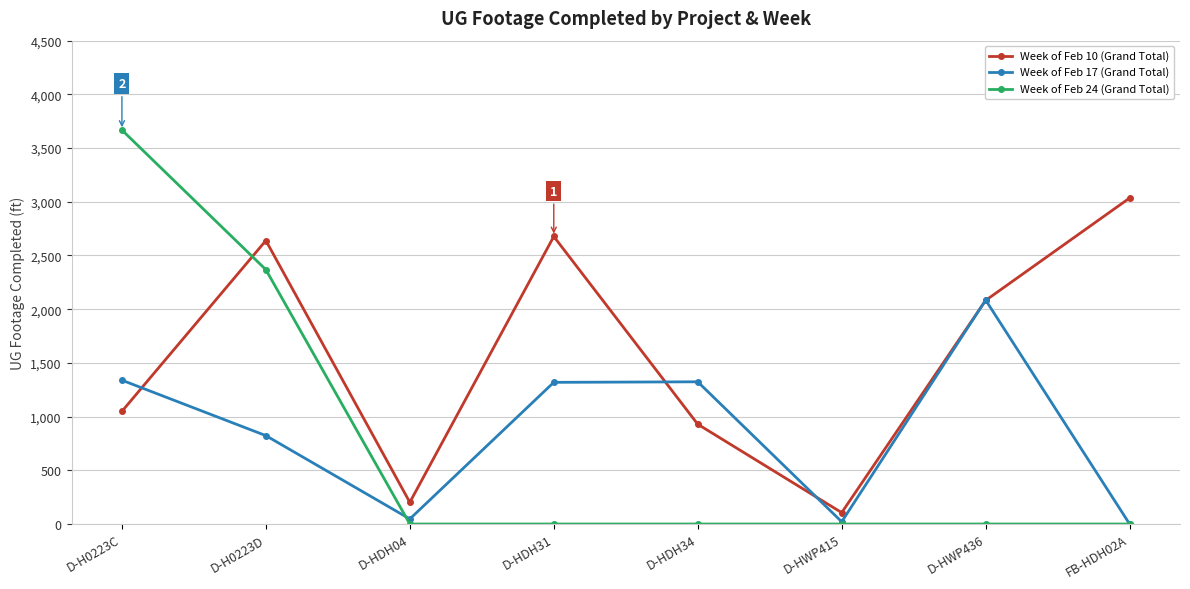

What is the total value across all series at D-HDH31?

3996